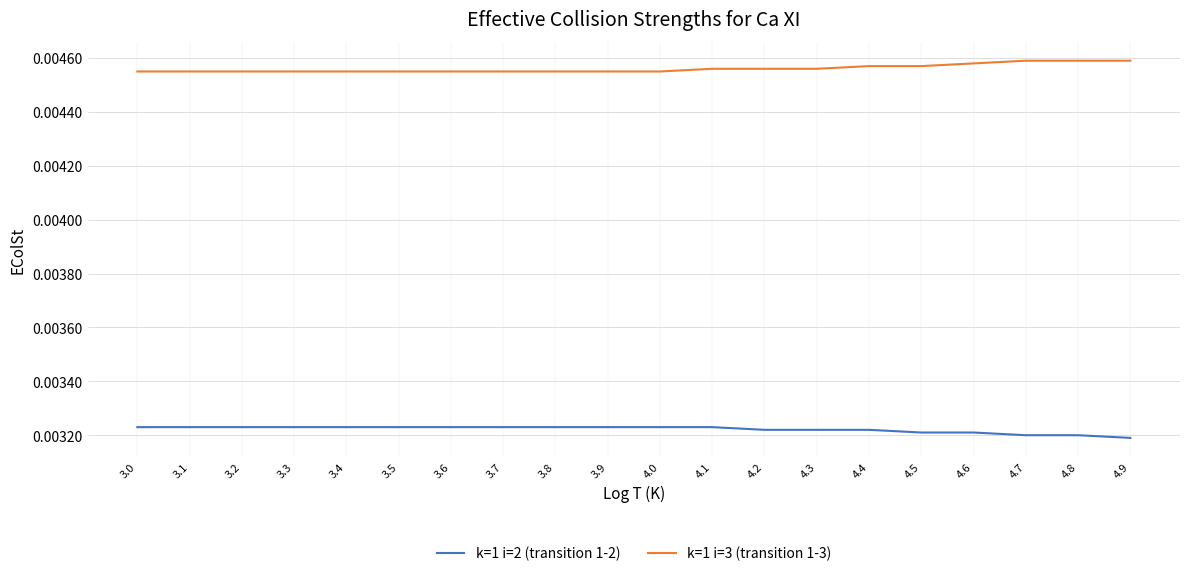

What position from the right is 4.9?

1